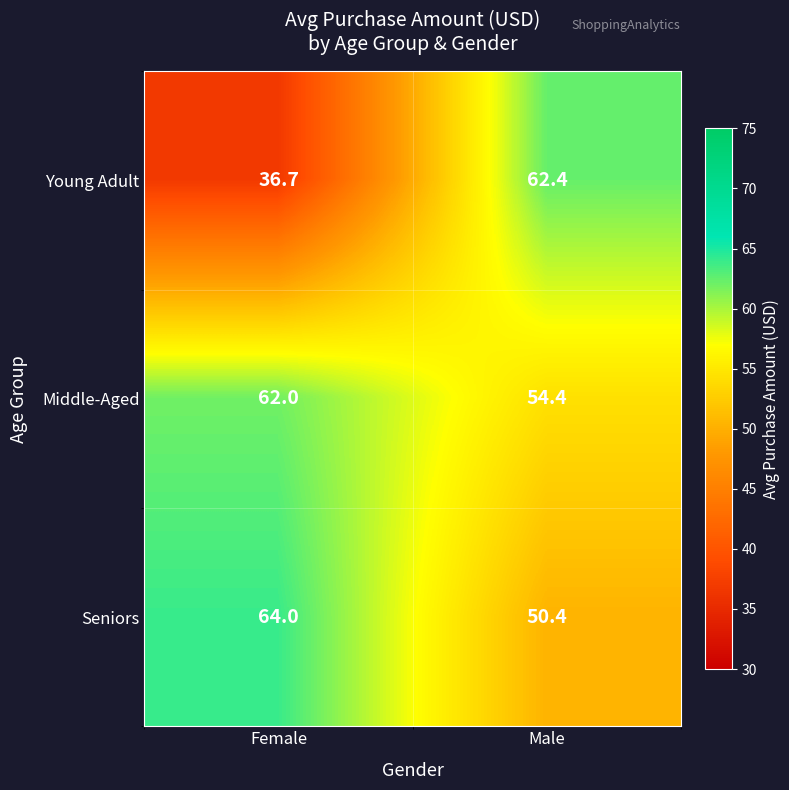

Reading left to right, transcribe all the data shown in this chart.

Young Adult: 36.7	62.4
Middle-Aged: 62.0	54.4
Seniors: 64.0	50.4